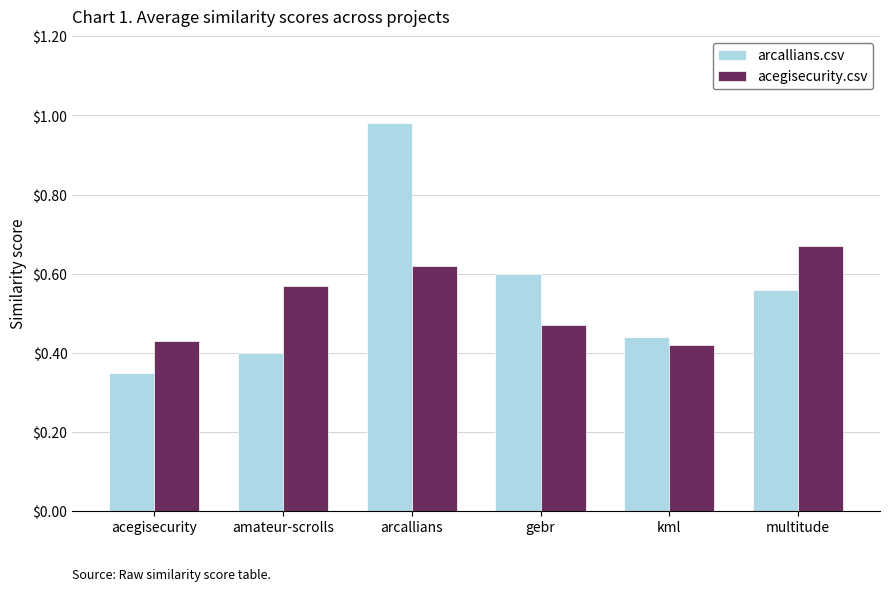

List the series in order of their peak value, highest first.

arcallians.csv, acegisecurity.csv